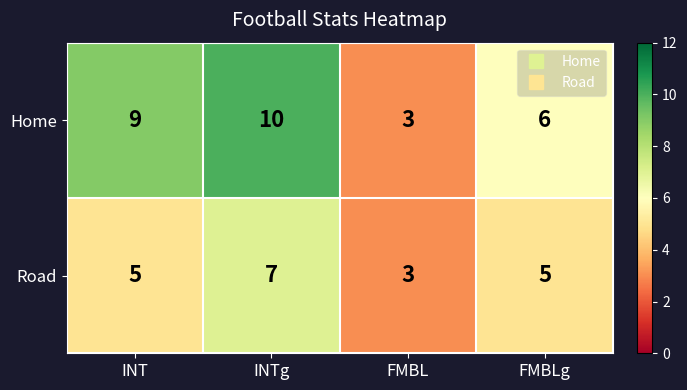

At which label does Home reach its peak?

INTg